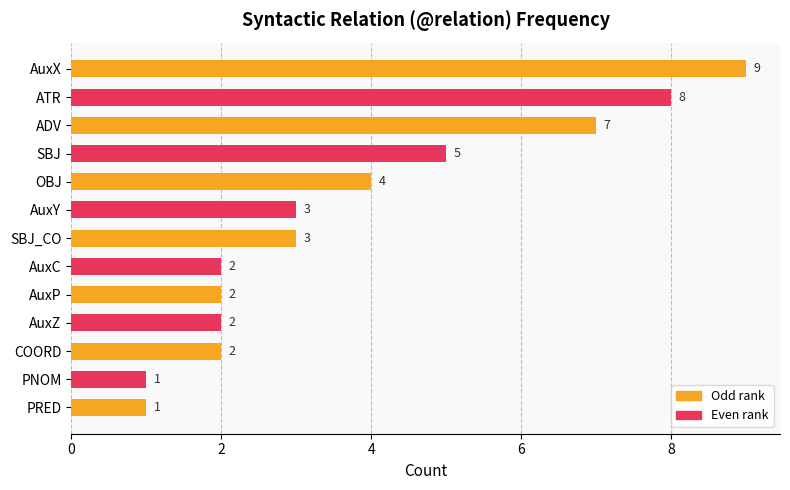

What is the ratio of the value at SBJ to the value at PNOM?

5.0